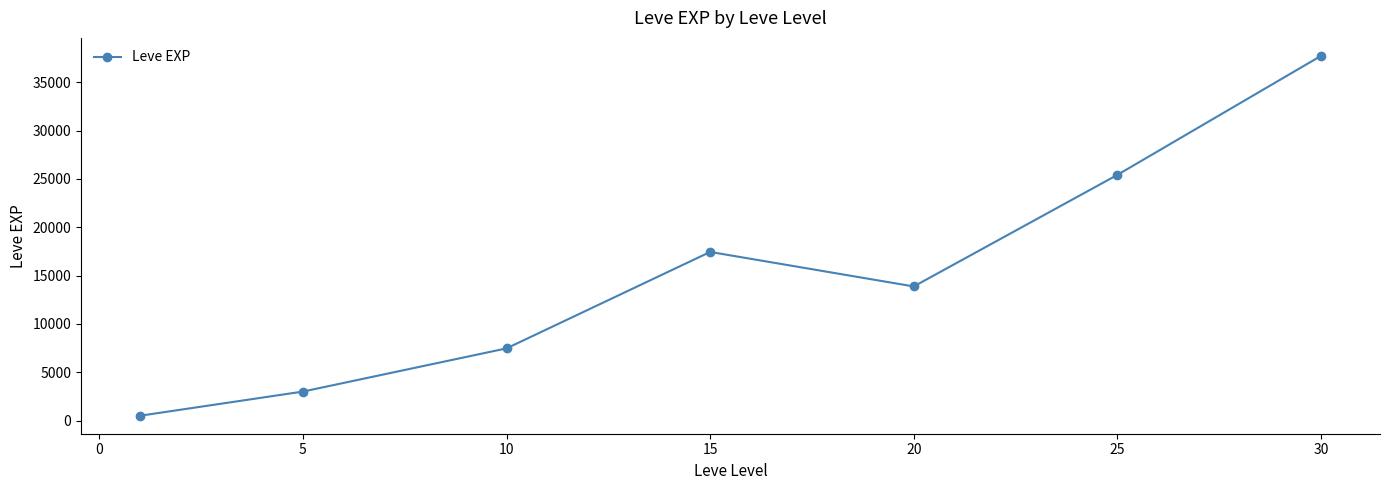

How many interior local peaks (higher than both neighbors) does the data have?

1